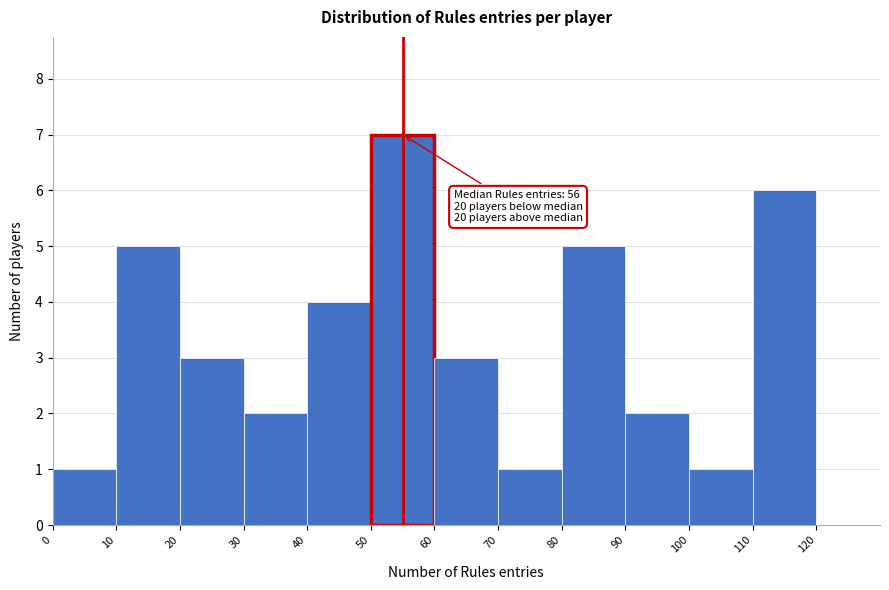

Over which range of the x-axis is the bar tallest?

50 to 60